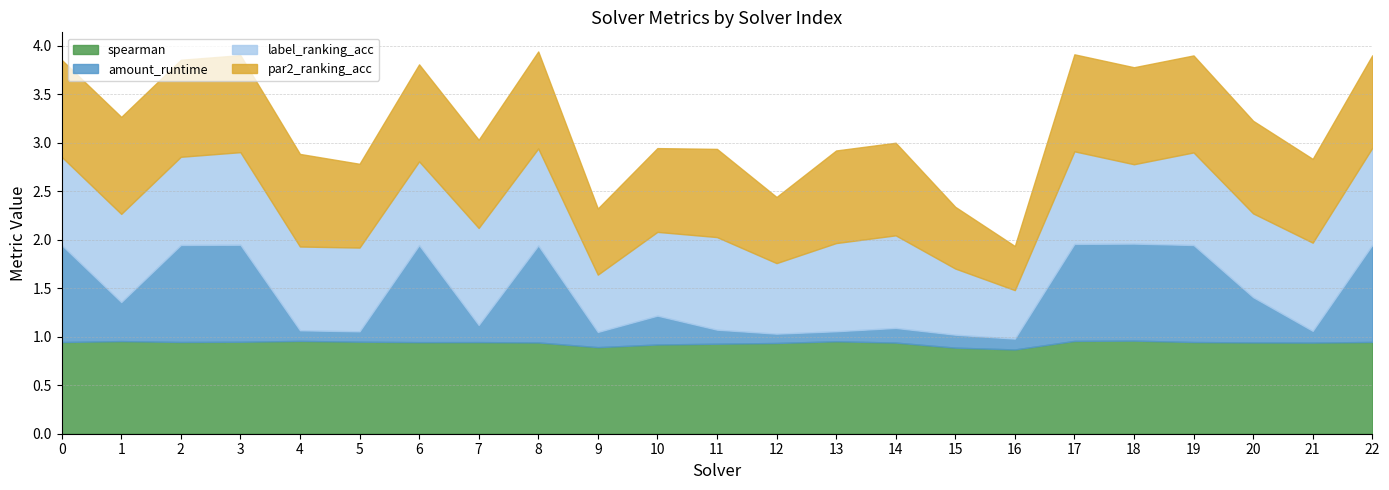

What is the minimum value for par2_ranking_acc?

0.5